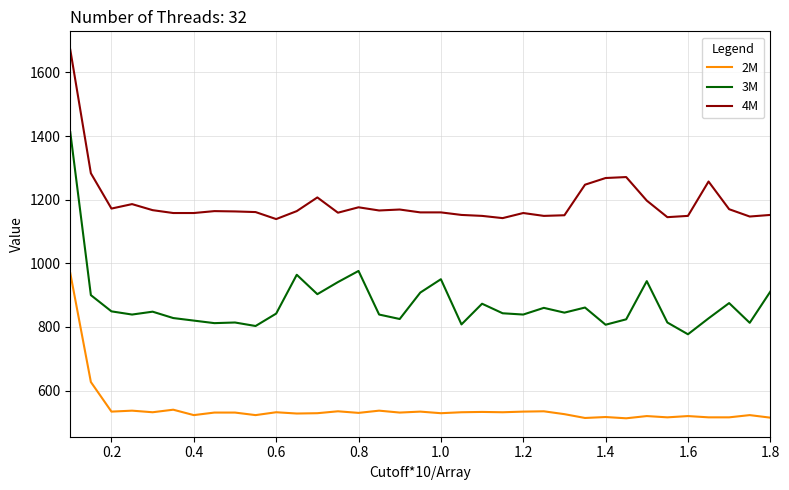

Which series has the largest total across all categories?

4M